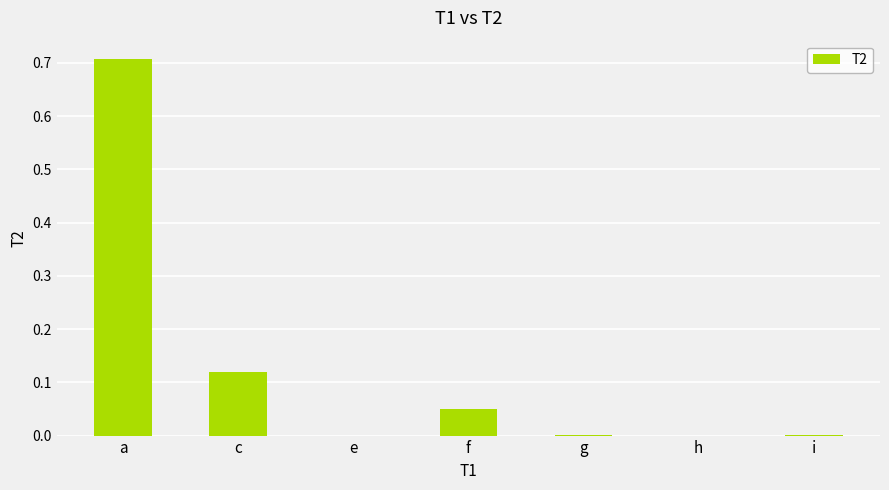

True or false: the data shows 0.3 at a.

False